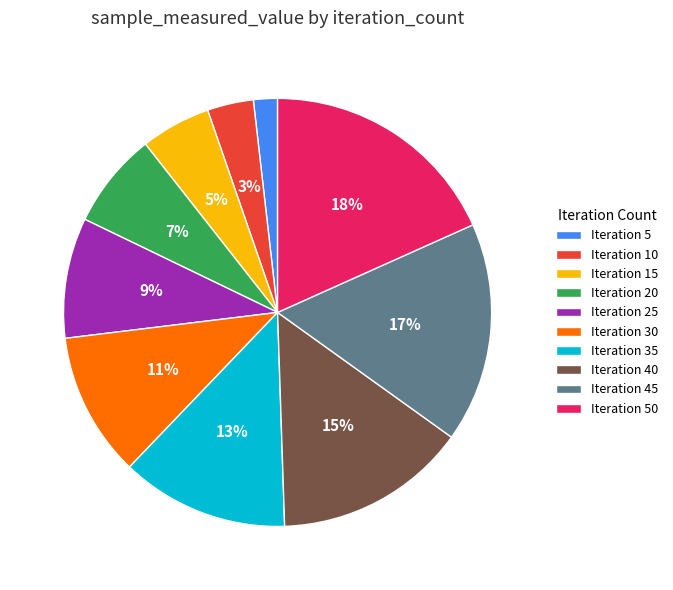

To the nearest percent, what portion does Iteration 25 represent?

9%